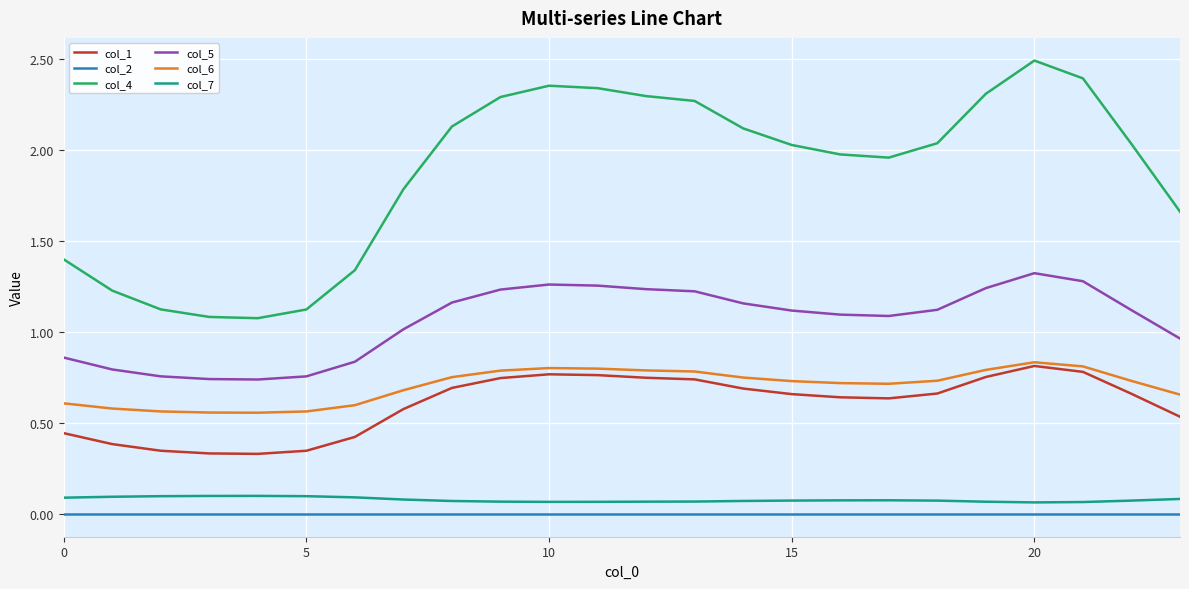

What is the highest value of the col_4 series?

2.5